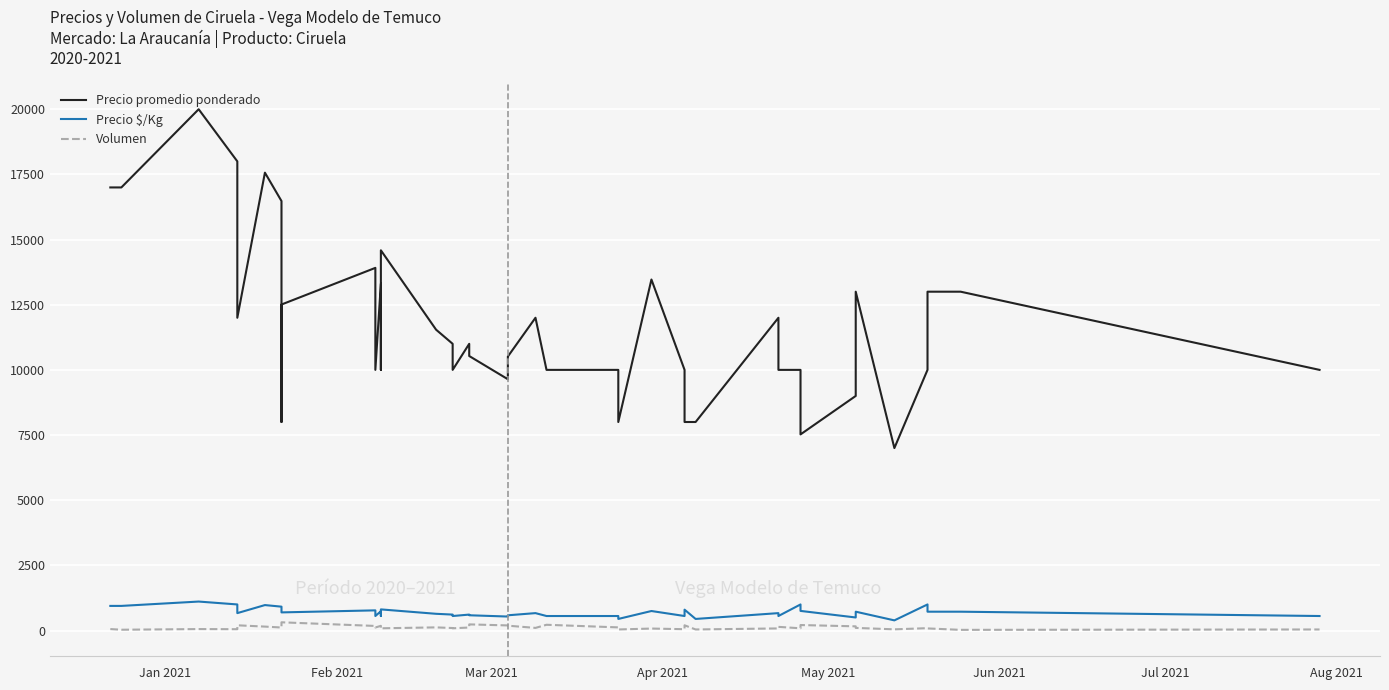

What is the average value of the Precio promedio ponderado series?

11715